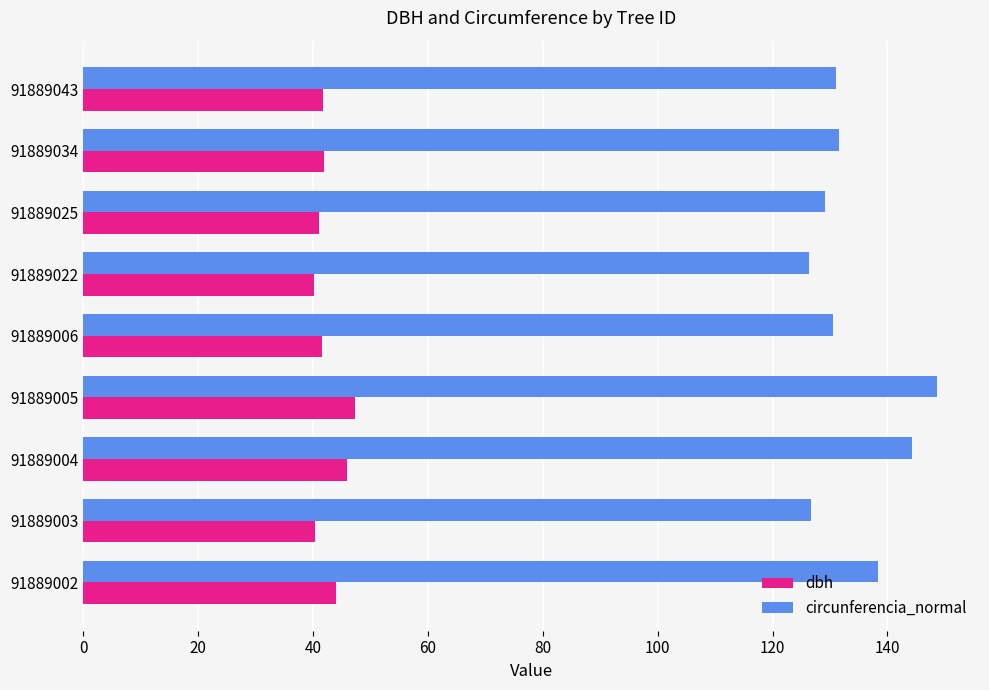

List the series in order of their overall mean, lowest first.

dbh, circunferencia_normal